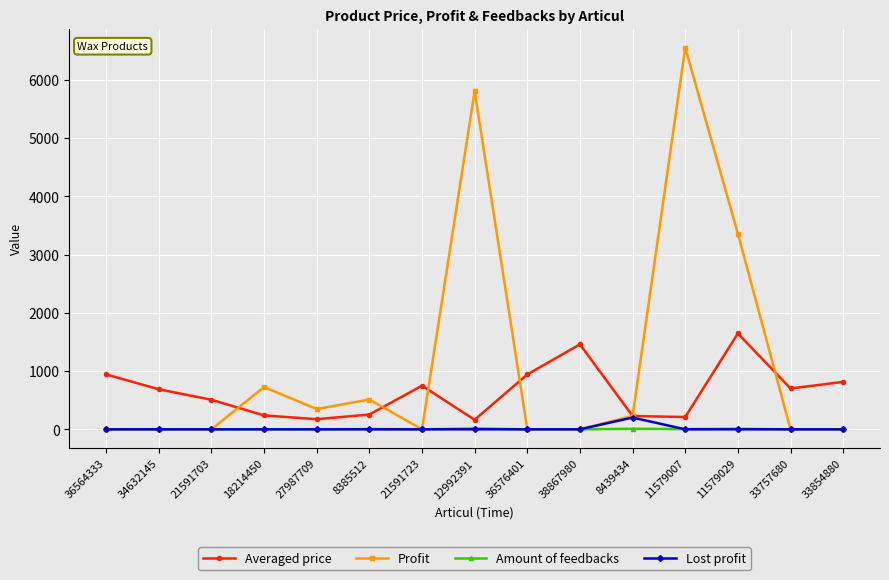

True or false: Averaged price has more than 2 points higher than both neighbors.

True